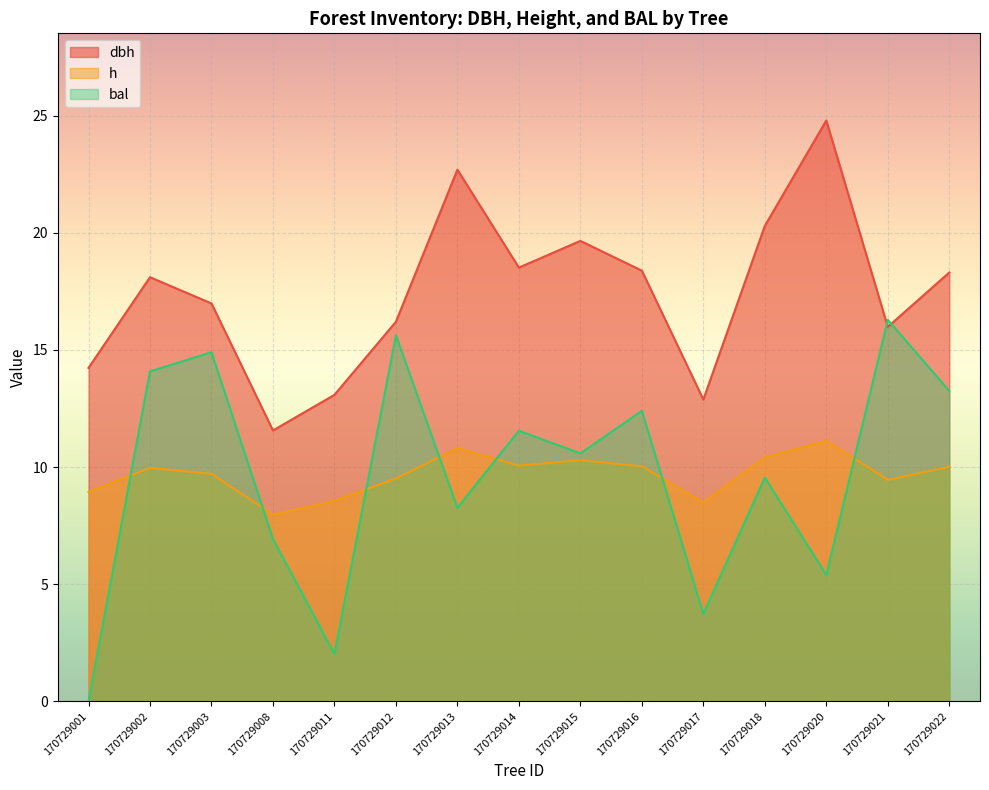

Where is the first local maximum for h?

170729002